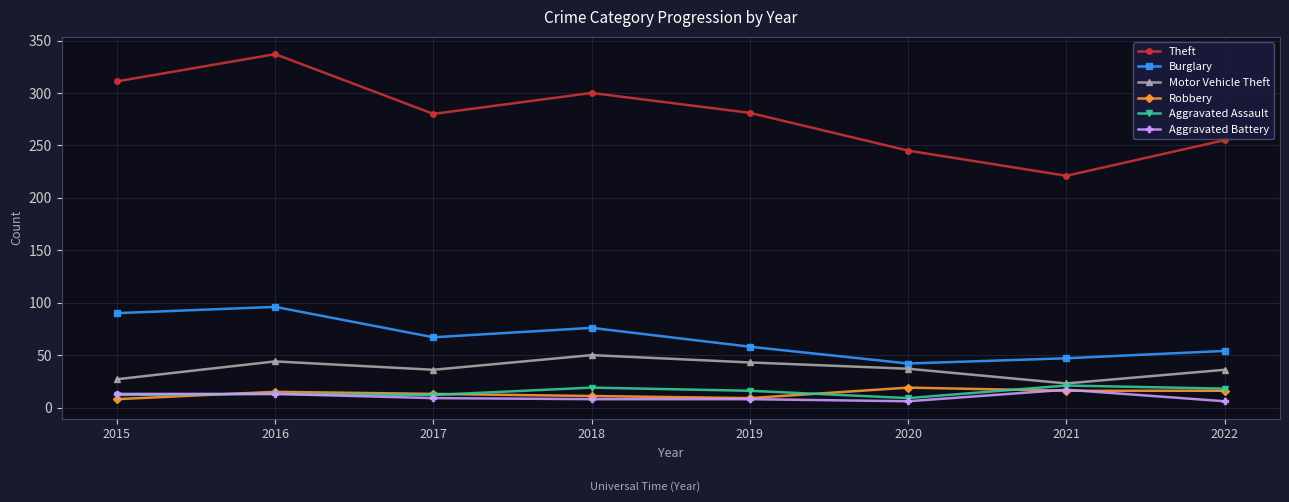

At 2018, list the series in order from largest to smallest.

Theft, Burglary, Motor Vehicle Theft, Aggravated Assault, Robbery, Aggravated Battery